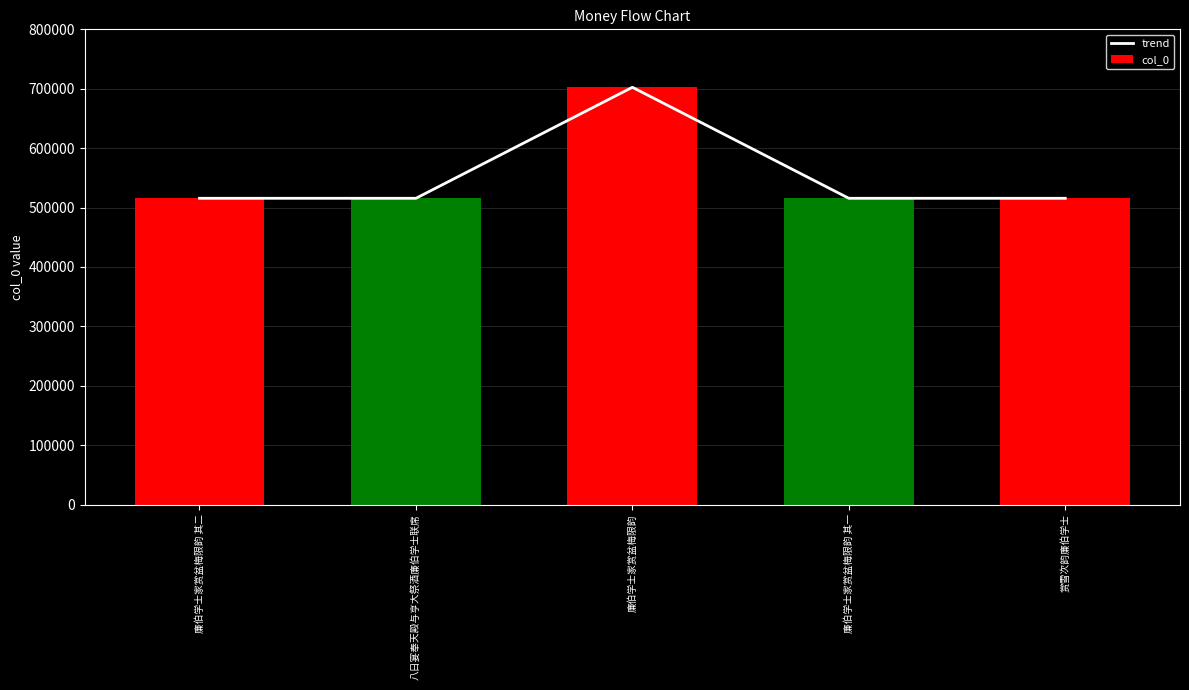

What is the value of the trend bar at the 1st from the left?

515552